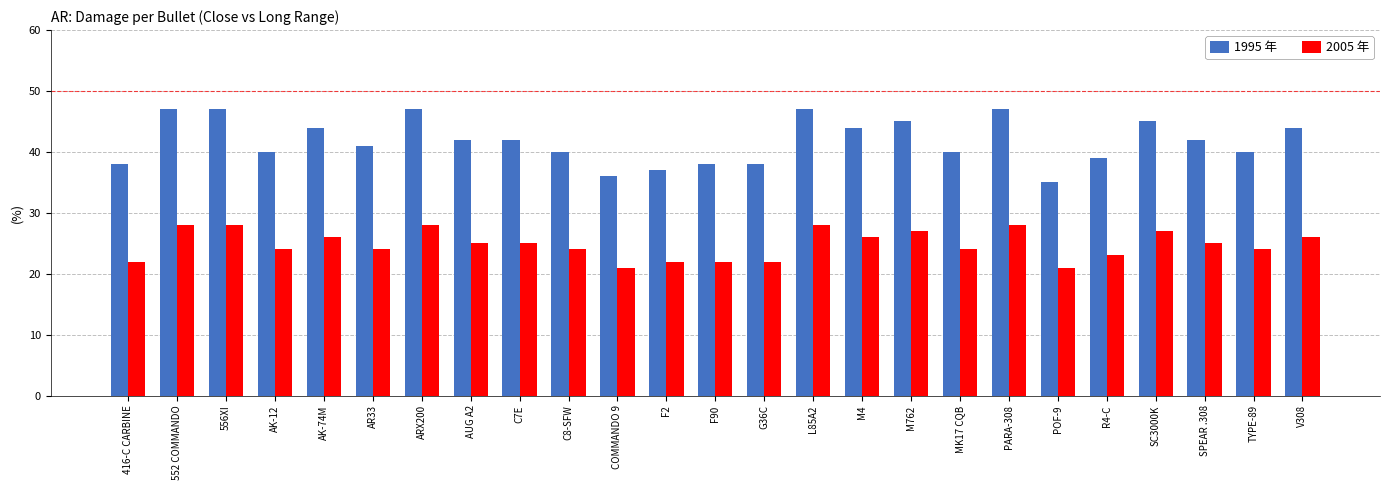

How many bars are there in total?

50